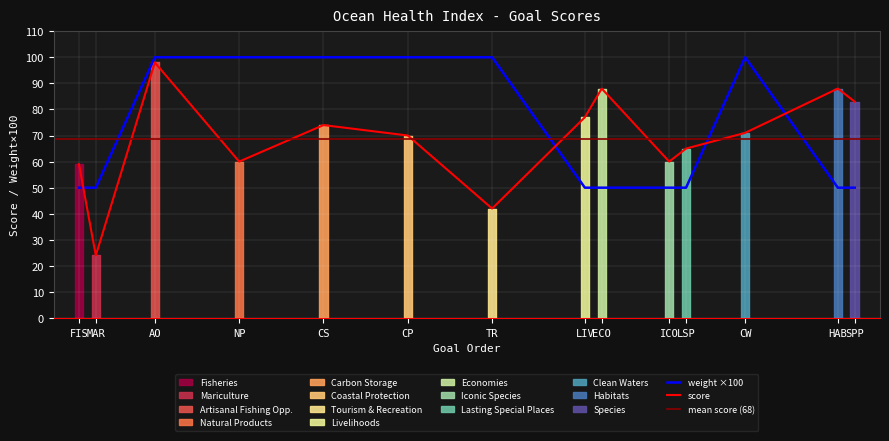

Is this an area chart (filled region under the line)?

No